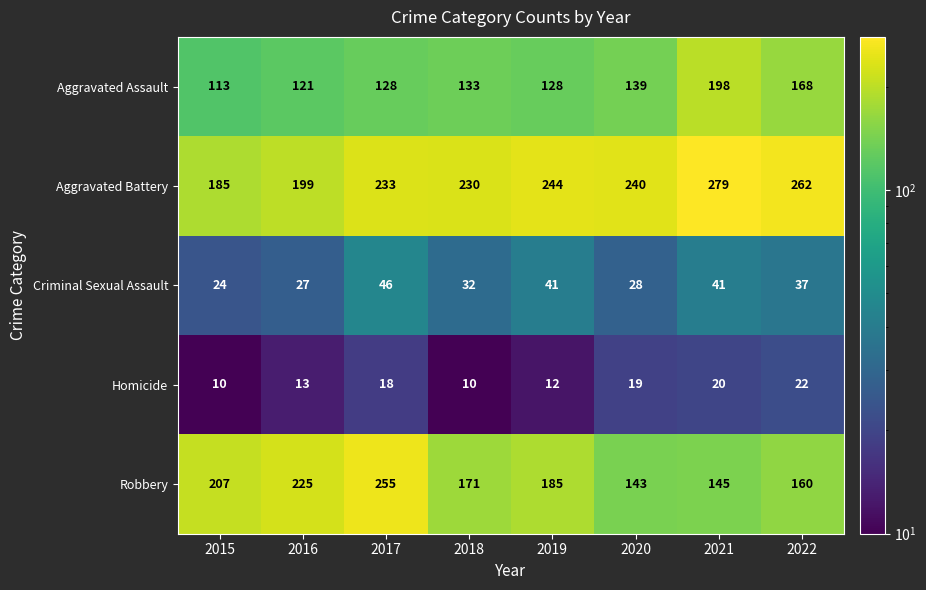

Which series has the widest spread of values?

Robbery